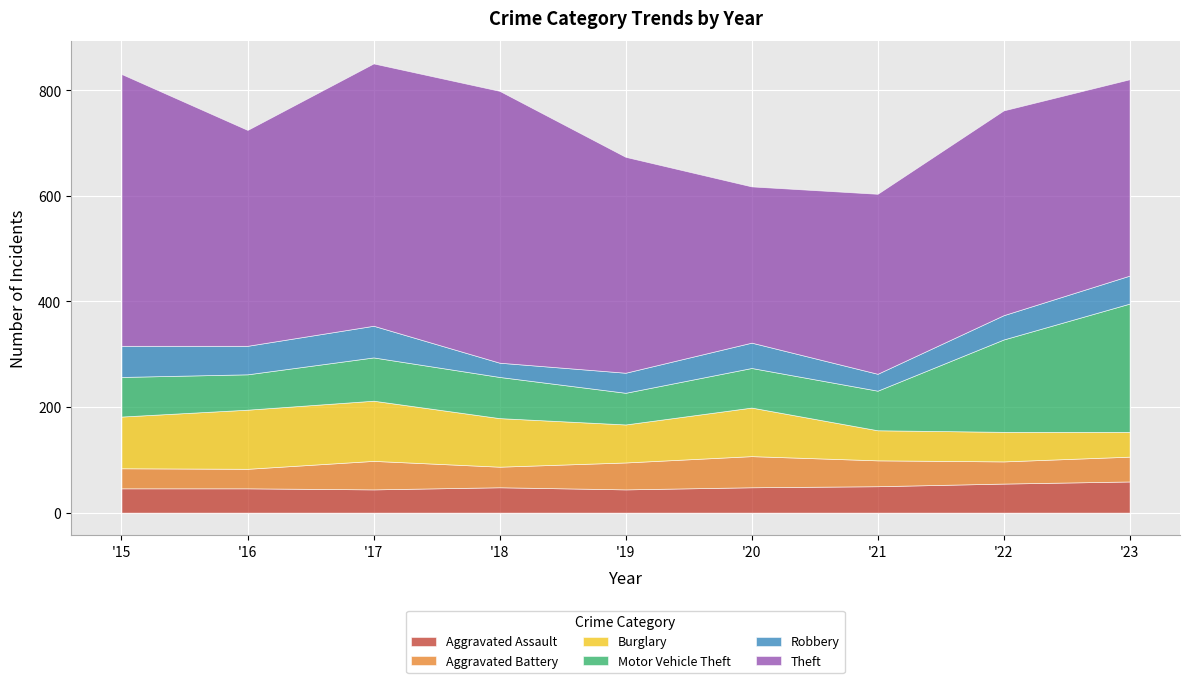

What is the sum of the Aggravated Assault values at 2016 and 2020?

94